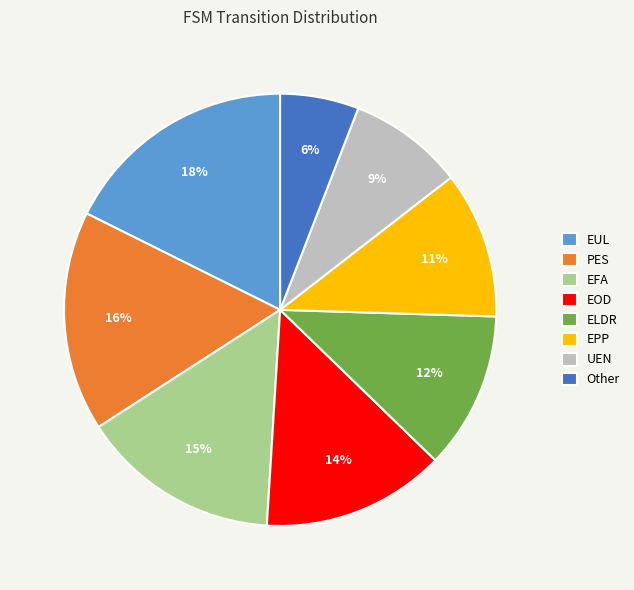

To the nearest percent, what percentage of the pie is PES?

16%